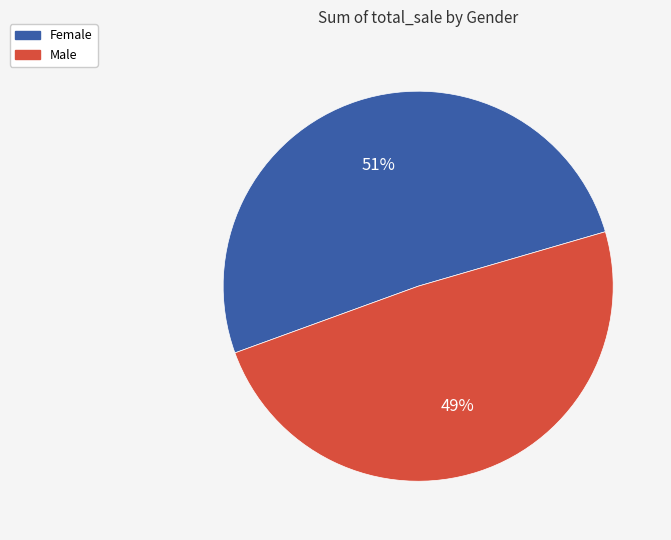

Approximately how many times larger is the value at Male compared to Female?

1.0